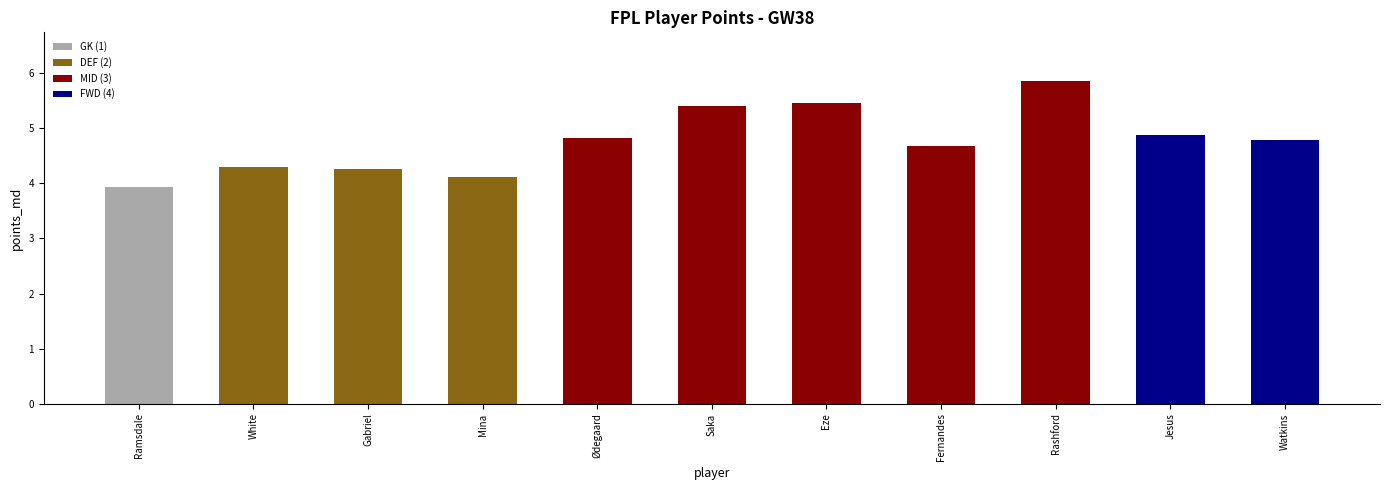

Reading left to right, extract all data points from this chart.

3.9	4.3	4.3	4.1	4.8	5.4	5.5	4.7	5.9	4.9	4.8